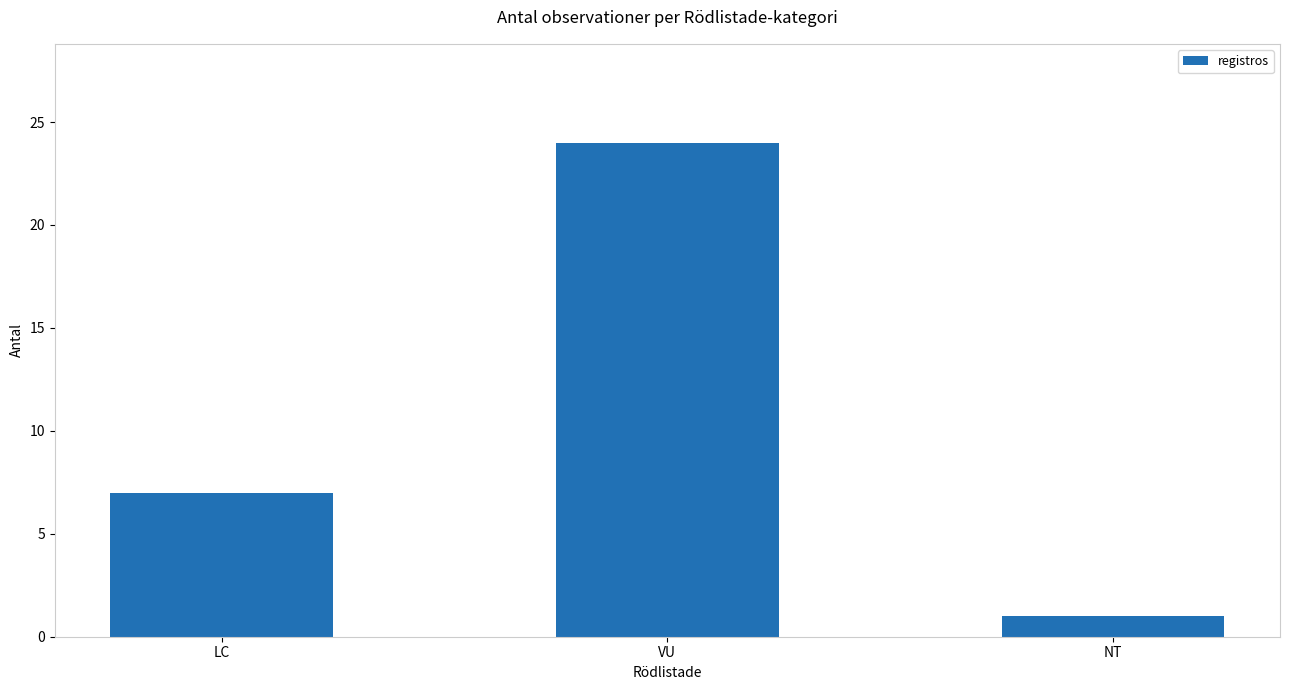

Reading right to left, extract all data points from this chart.

NT=1	VU=24	LC=7